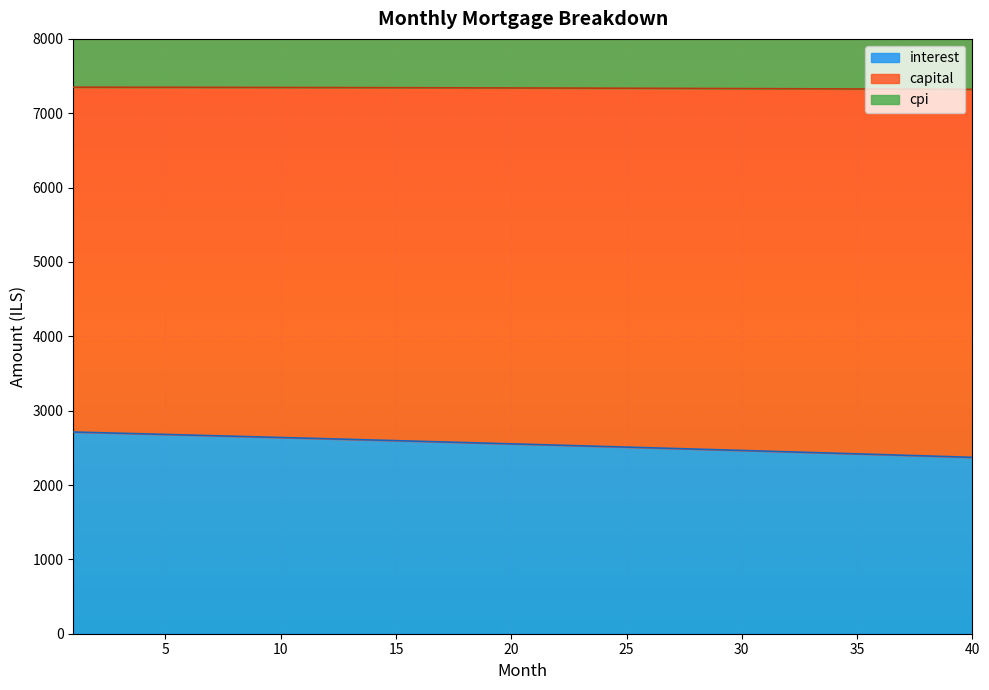

What is the smallest value displayed?

2372.2